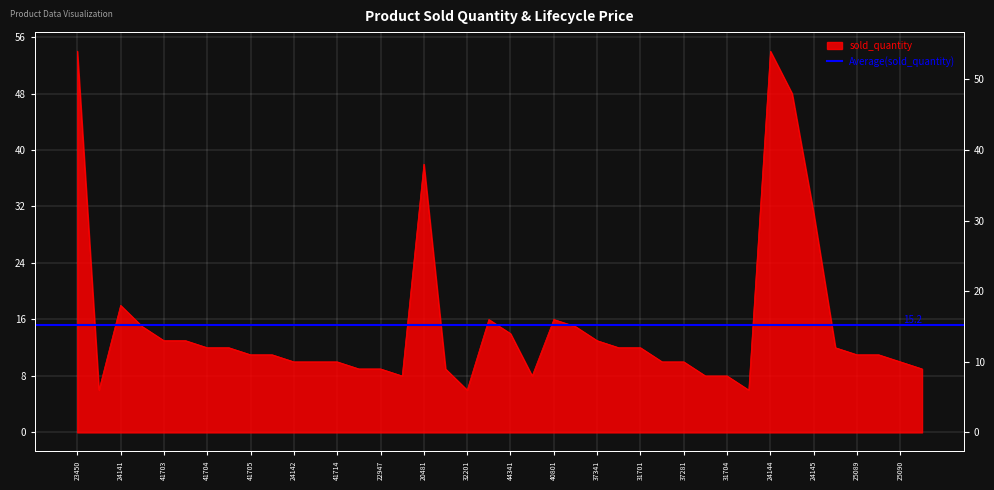

True or false: the data shows 11 at 25089.

True